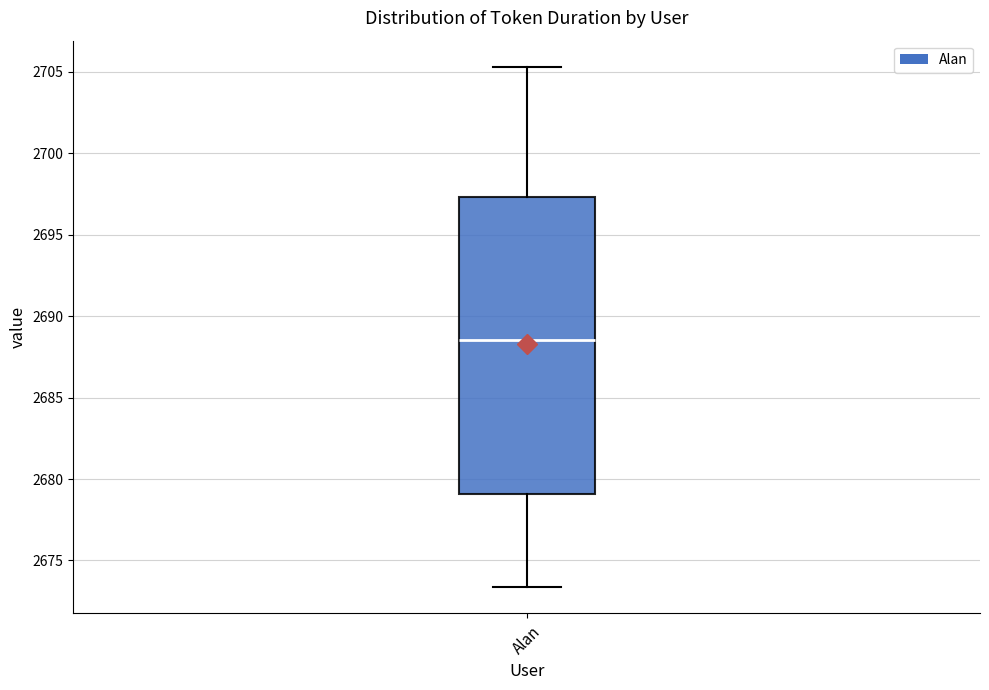

Transcribe this box plot: give where the median line is, the range the box spans, and where the two whiskers end, as read against the y-axis. The values are not printed on the chart, so give them approximately, as read against the axis.

median 2688.5, box 2679.0 to 2697.5, whiskers 2673.5 to 2705.5